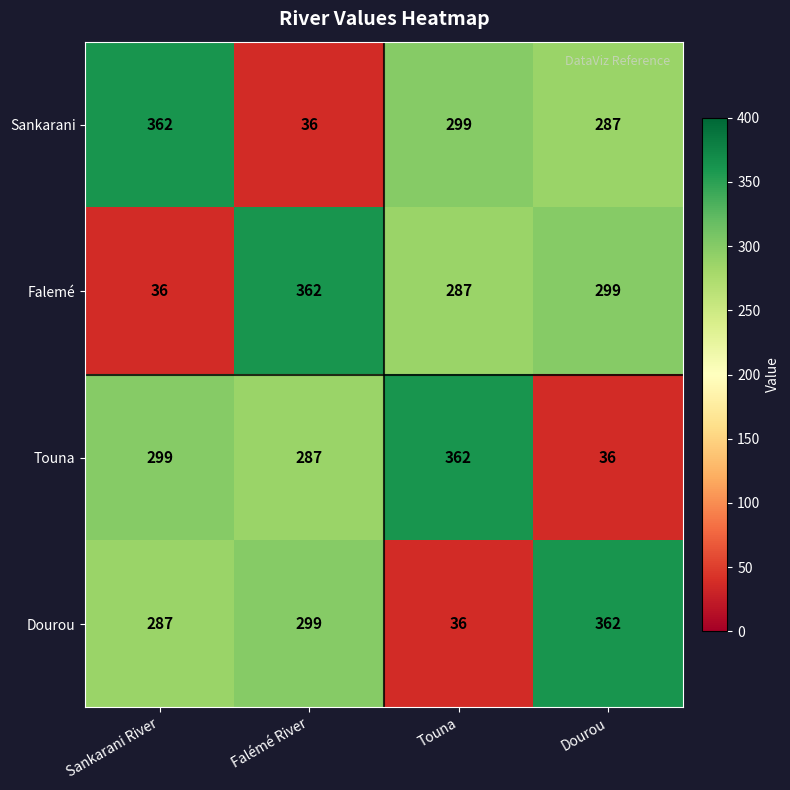

At which label does Touna reach its peak?

Touna